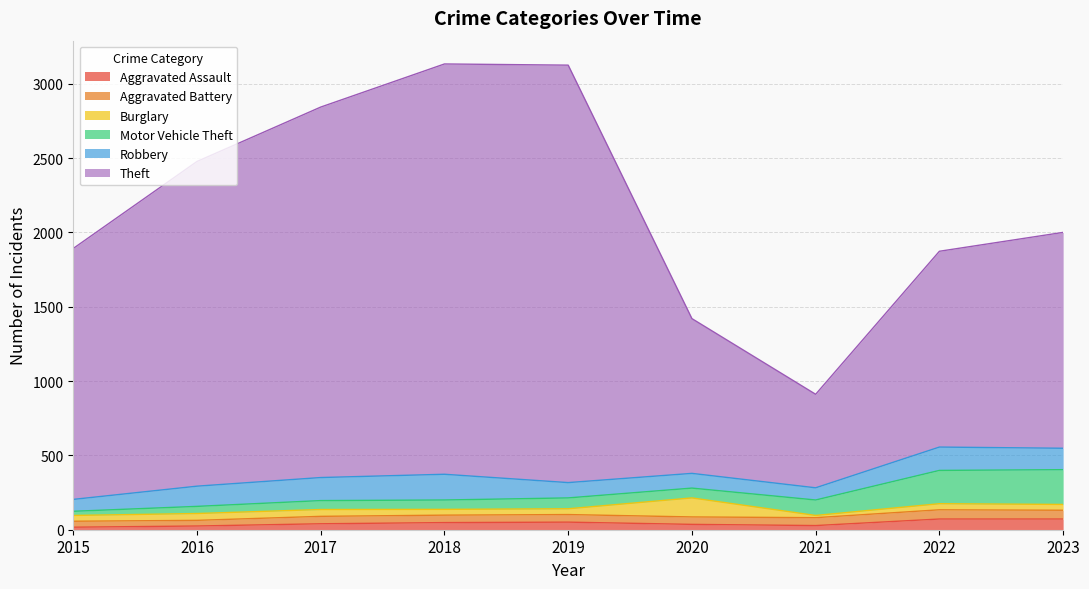

What is the difference between the maximum and second lowest values in the Aggravated Assault series?

47